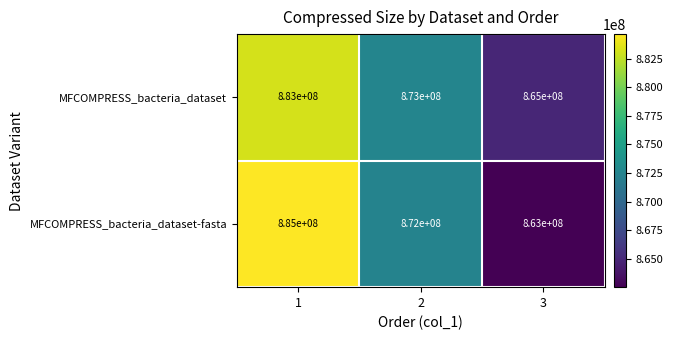

What is the total value across all series at 2?

1745000000